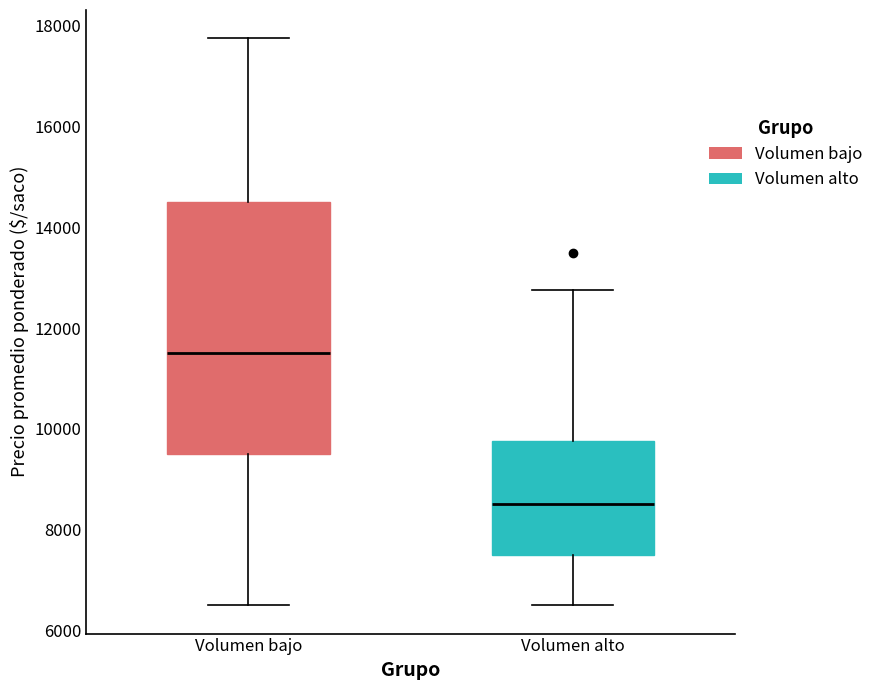

Which box's median line is the lowest?

Volumen alto